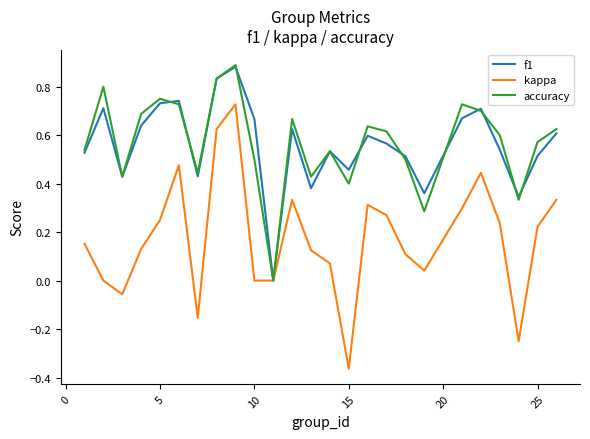

In kappa, how many points are higher than both neighbors (excluding endpoints)?

5